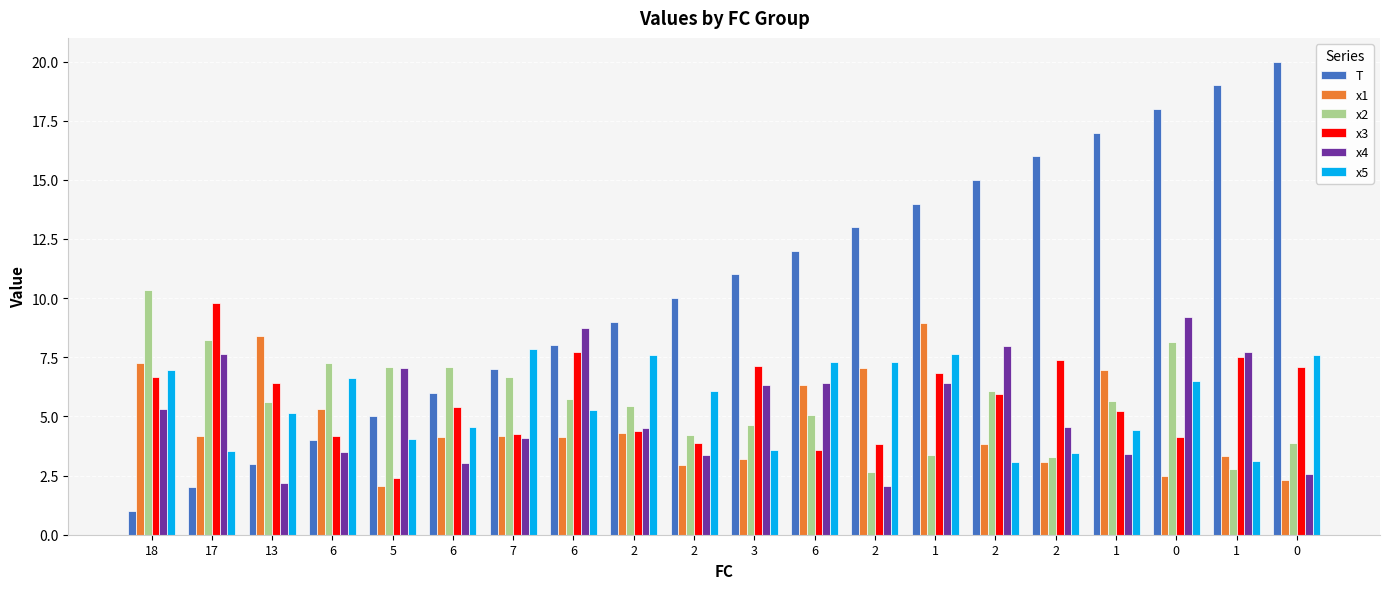

Where is T nearest to the value 10?

2